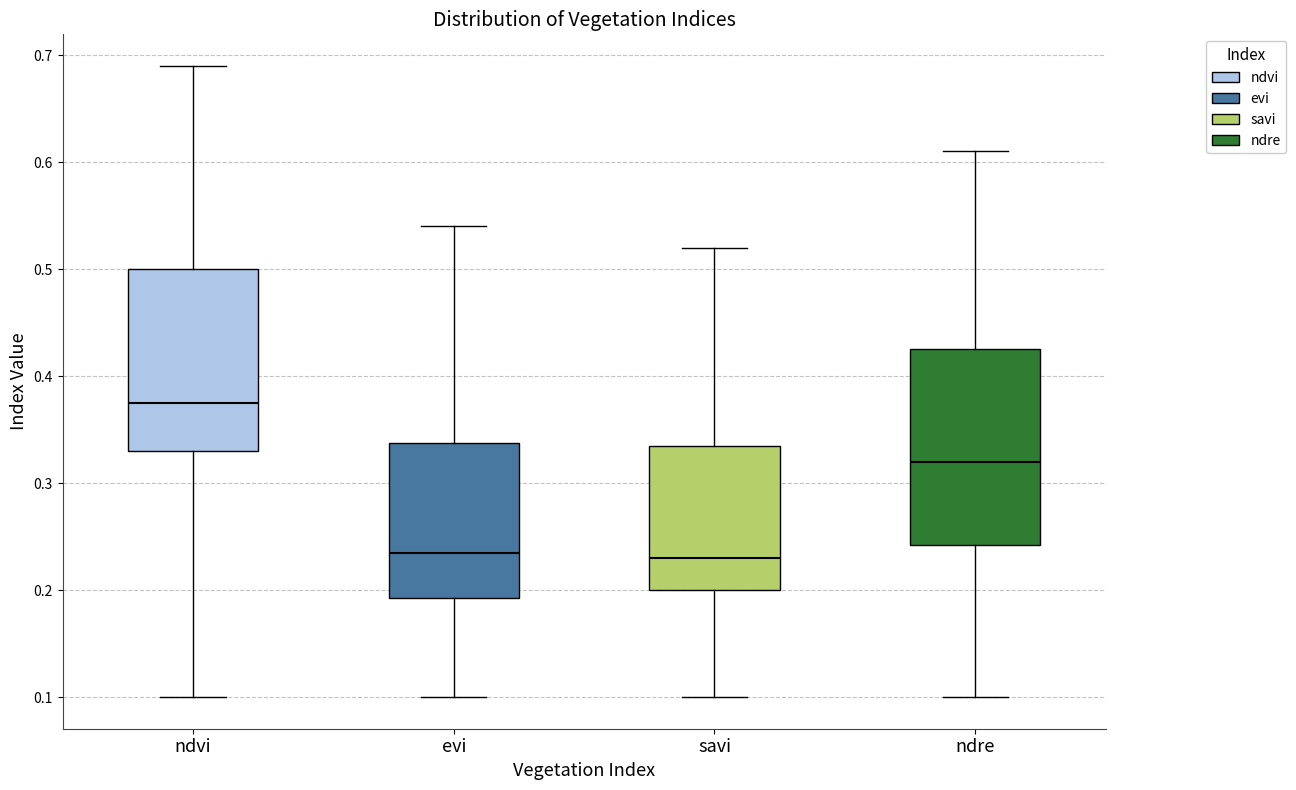

Which box is the tallest, from its lower edge to its upper edge?

ndre